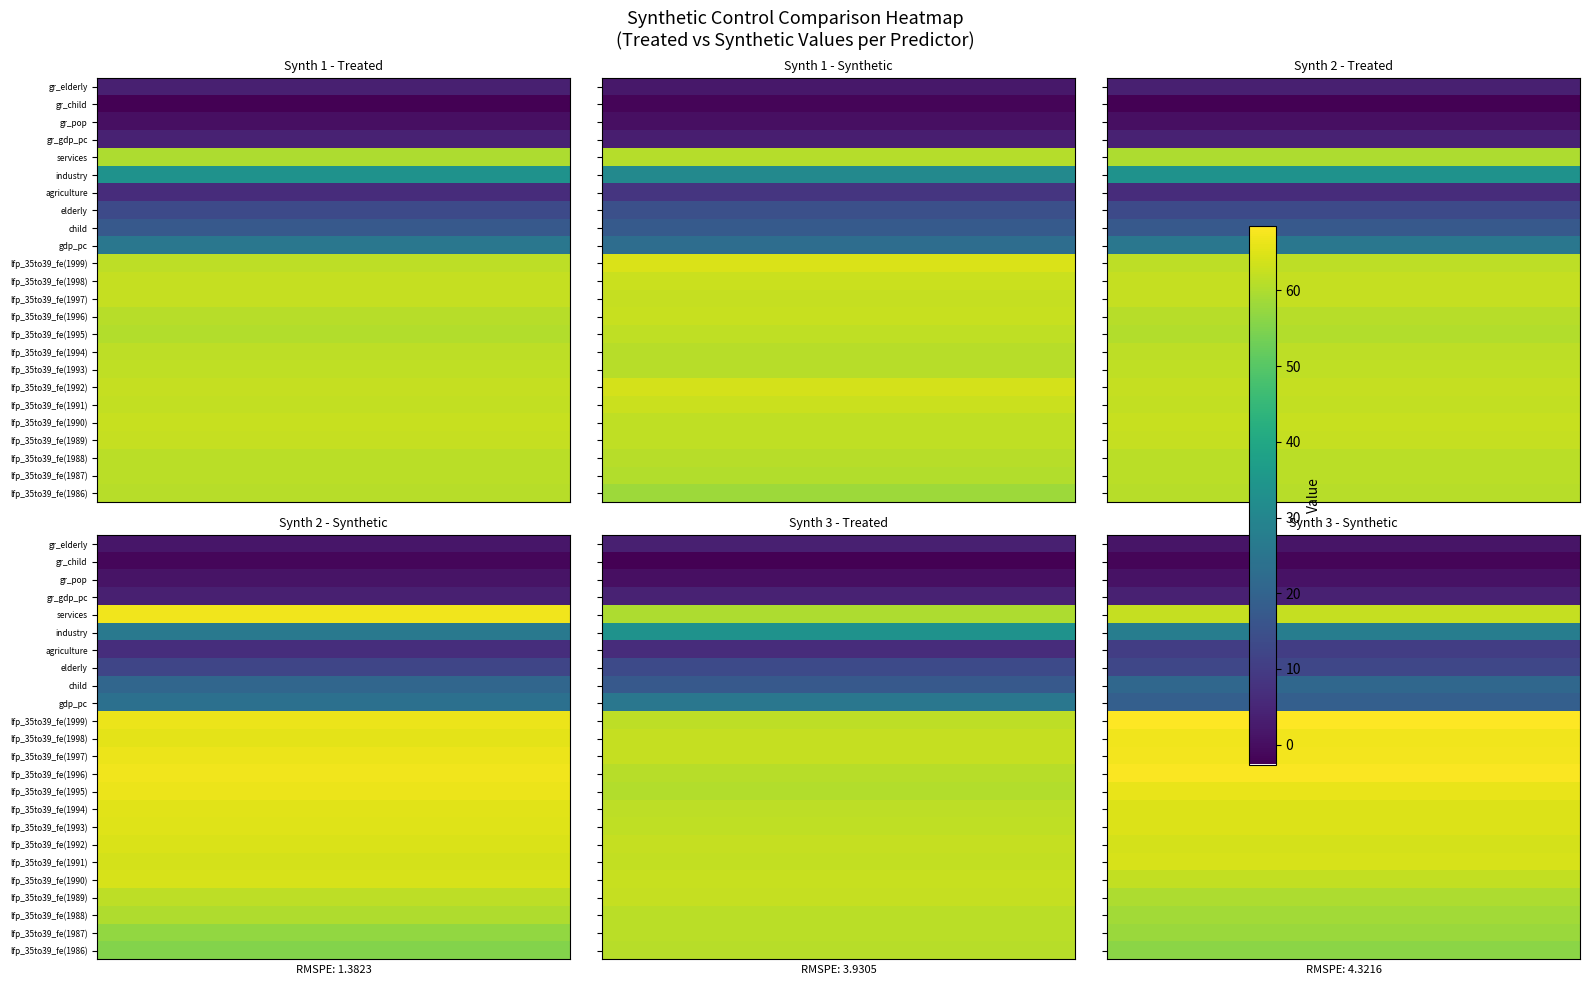

At how many categories does at least one series exceed 52?

10